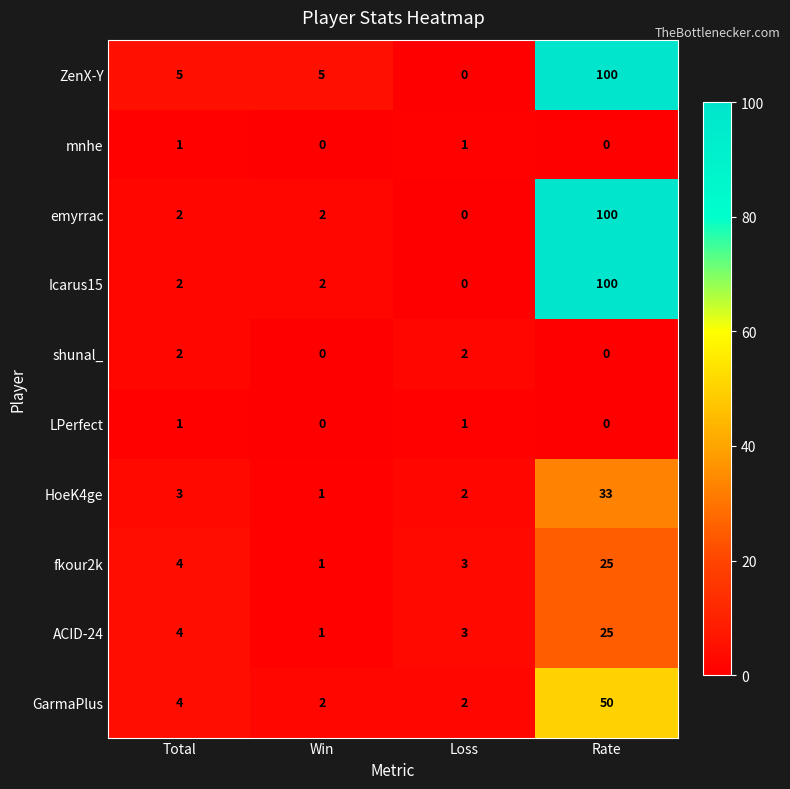

What is the difference between the maximum and minimum values in the fkour2k series?

24